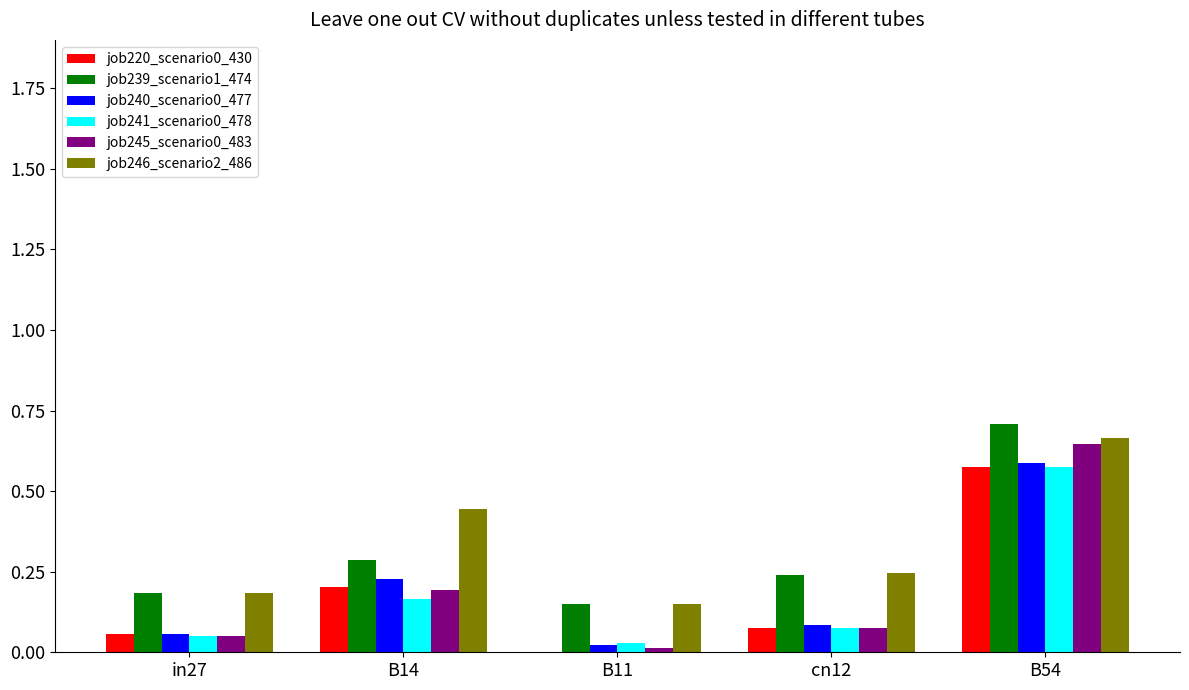

What is the sum of all job246_scenario2_486 values?

1.7